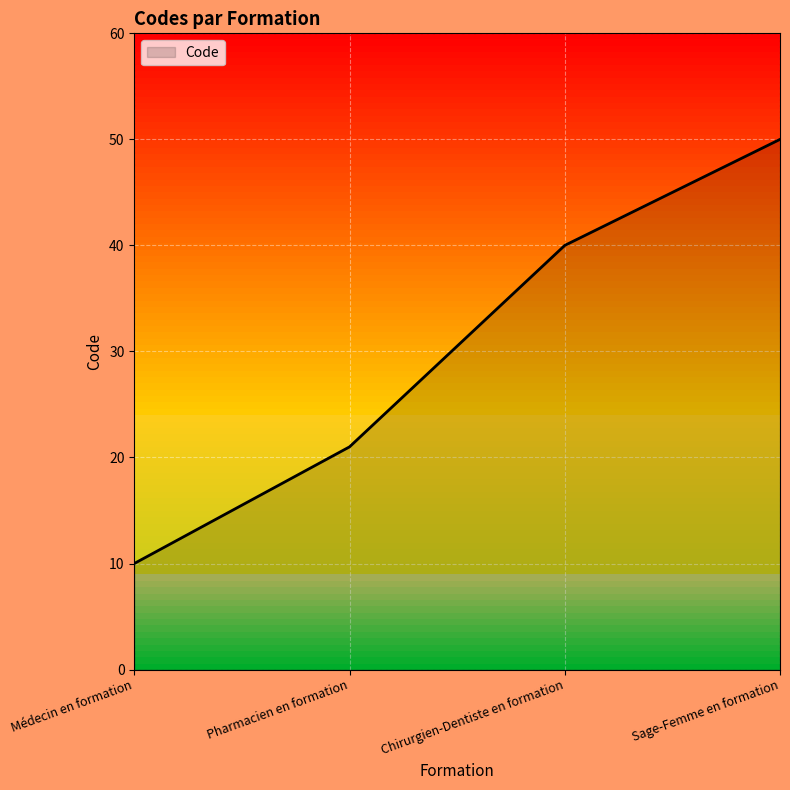

The chart shows a value of 16 at Médecin en formation. True or false?

False